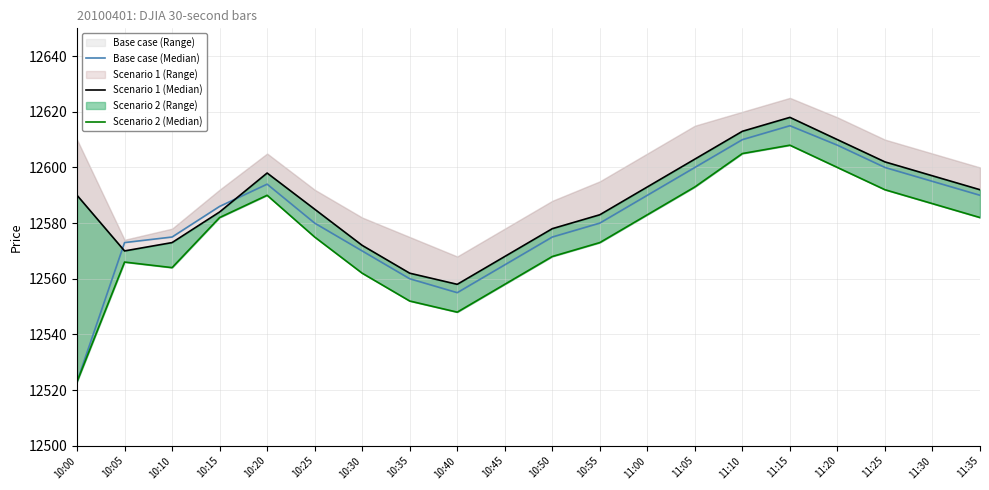

How many data points does each series have?

20